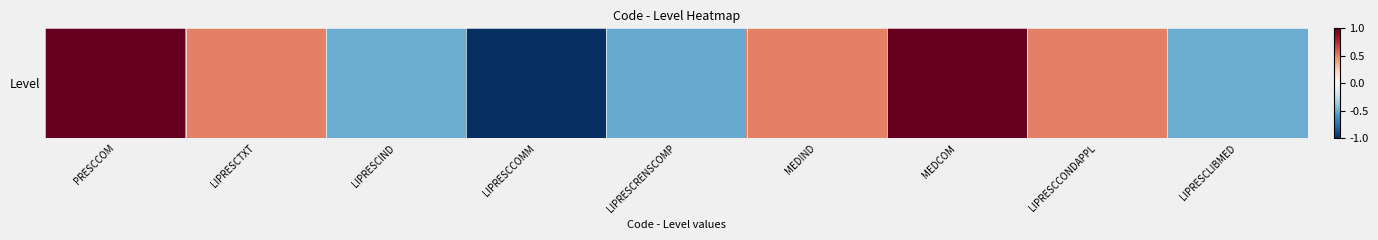

How many values exceed 0?

5